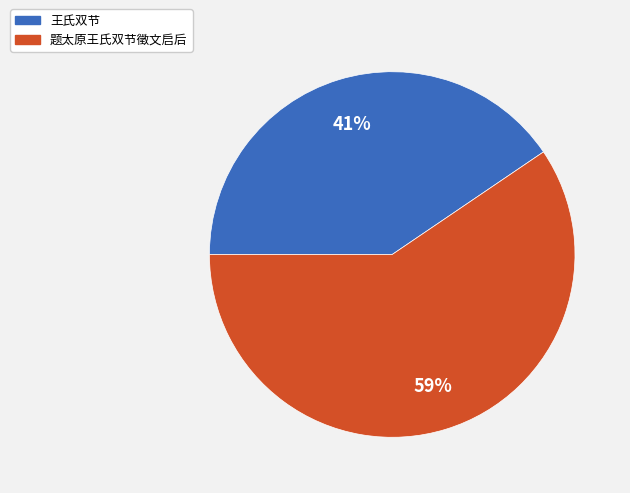

True or false: 题太原王氏双节徵文启后 accounts for 59% of the total.

True